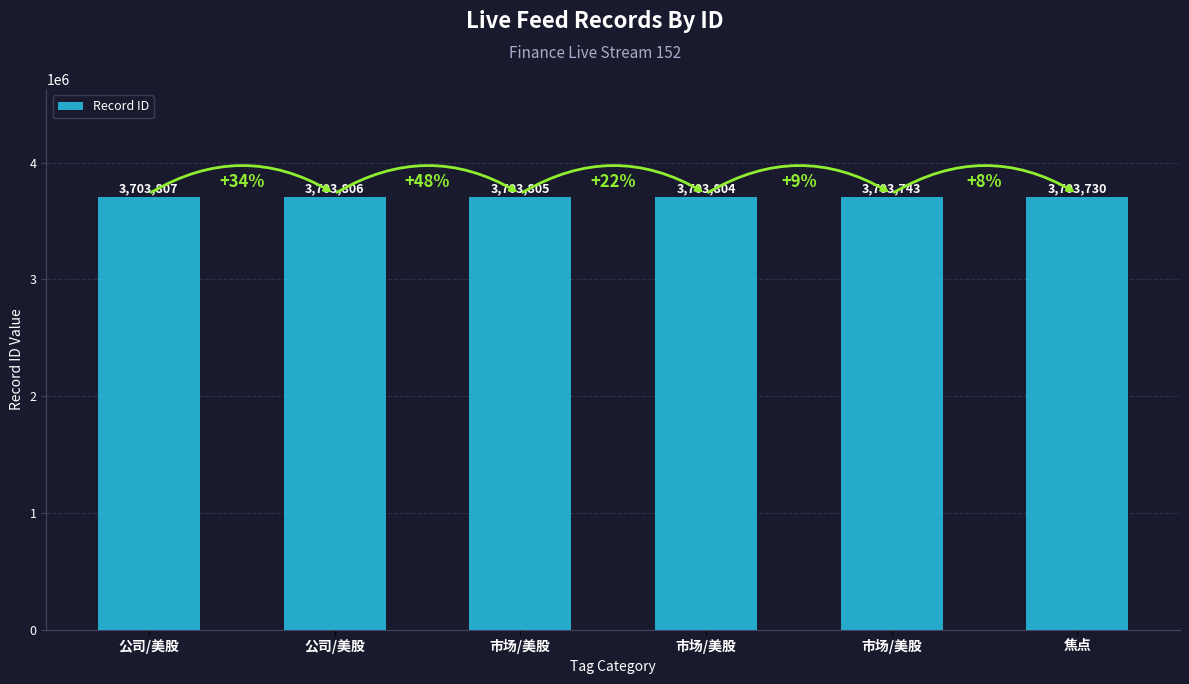

How many bars are there in total?

6